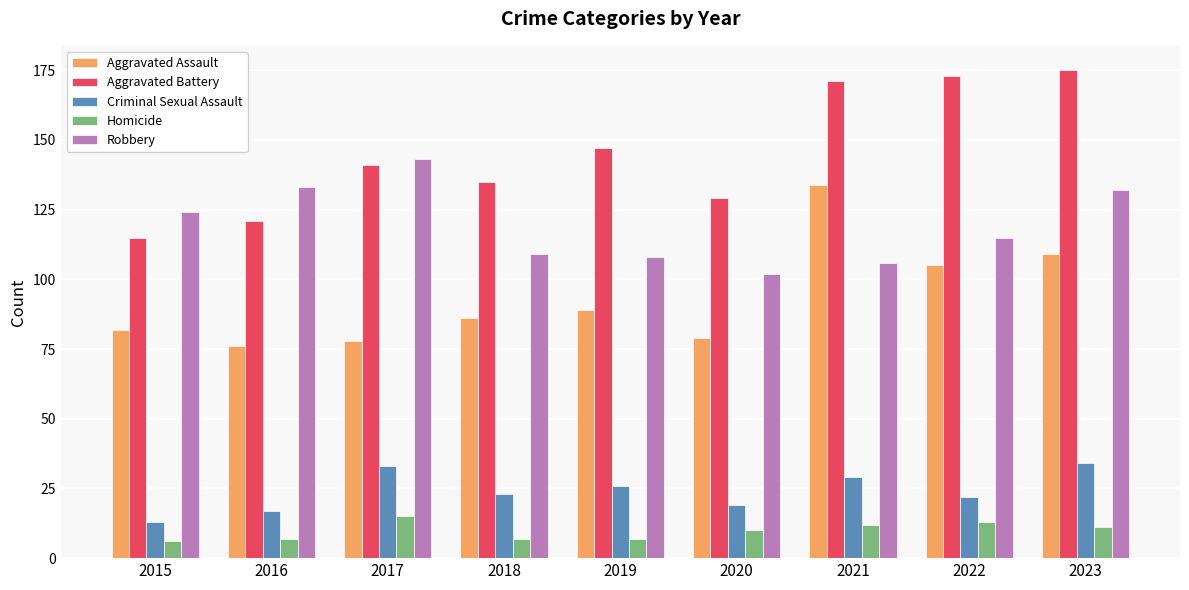

The value of Aggravated Battery at 2021 is 171. True or false?

True